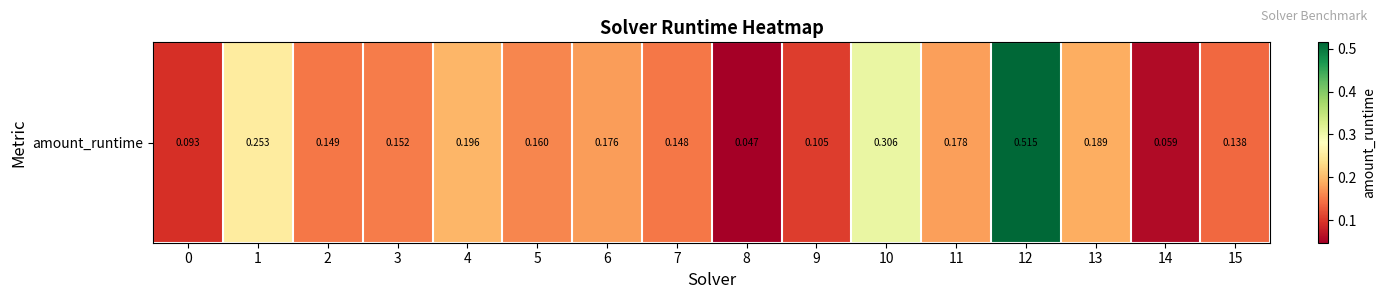

The value at 4 is 0.1. True or false?

False